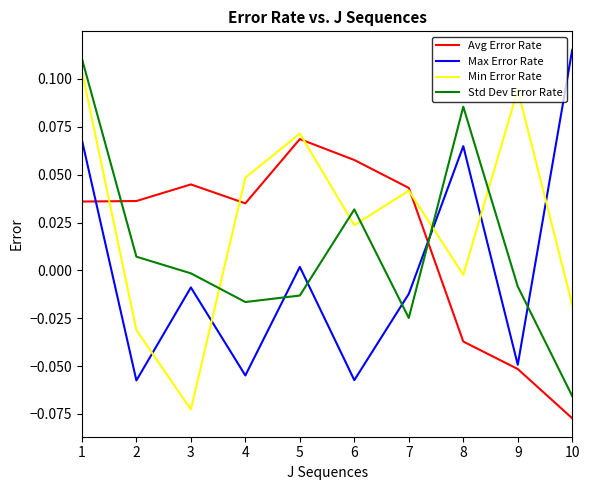

Where does the Std Dev Error Rate series first go above 0?

1